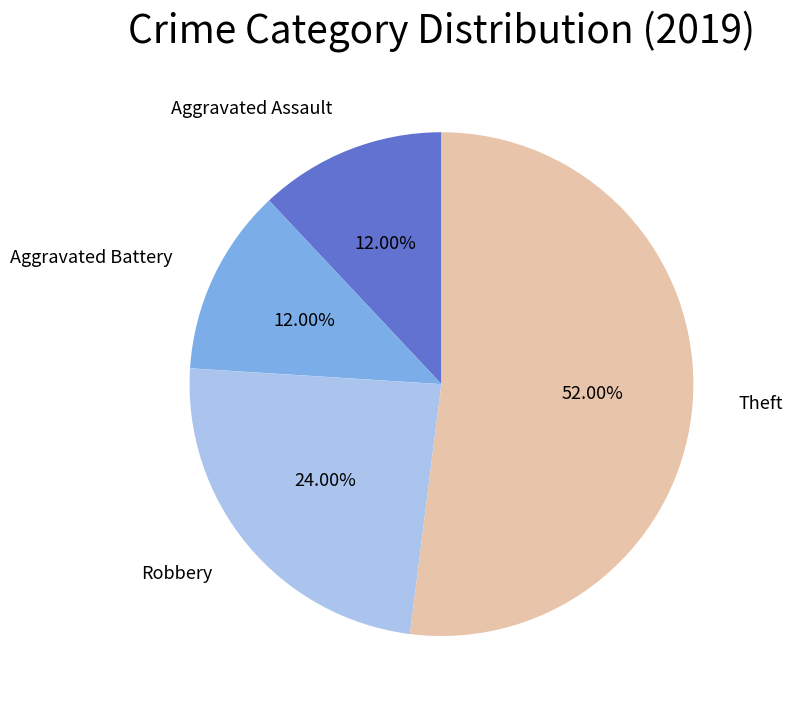

Which slice represents more than half of the pie?

Theft